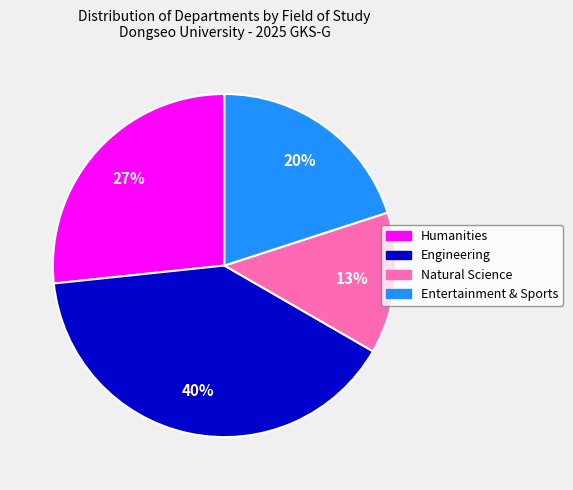

Count the number of slices in the pie.

4